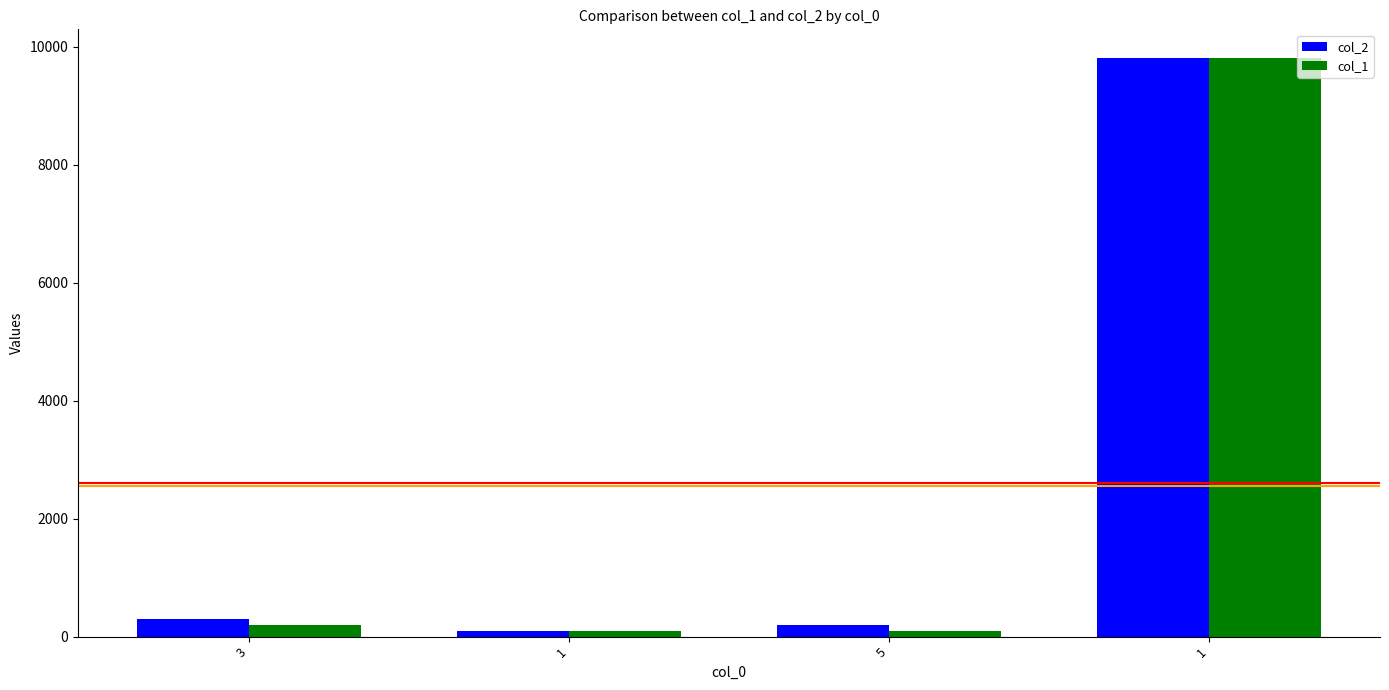

What are all the series names shown in the legend?

col_2, col_1